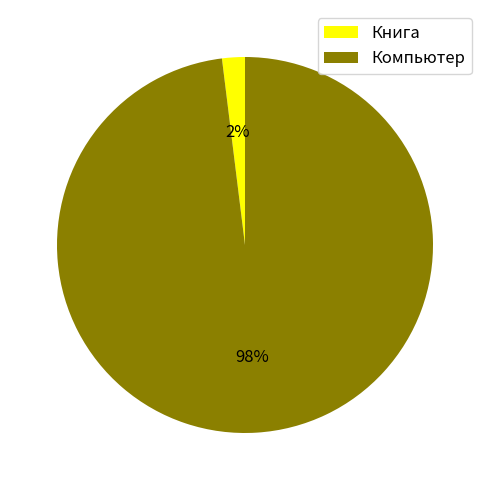

Which slice is the smallest?

Книга